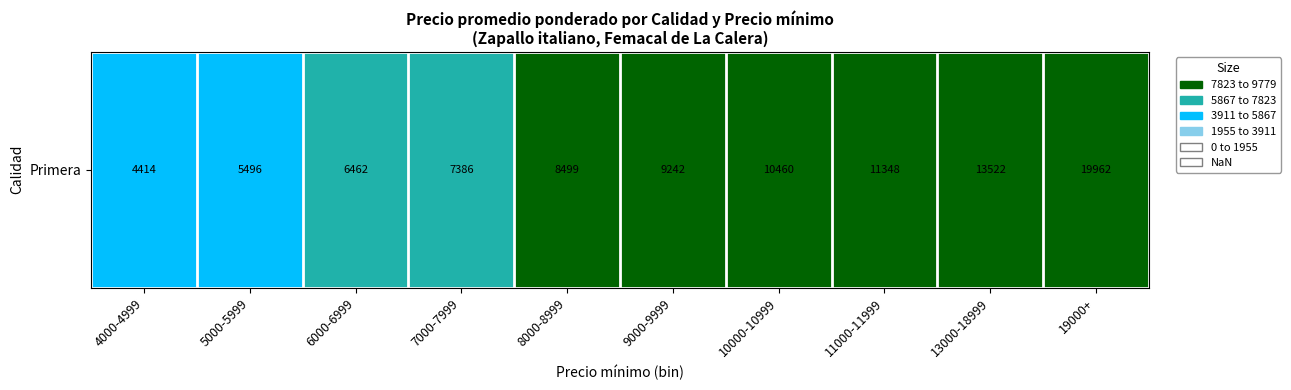

Count the number of data series in this chart.

1